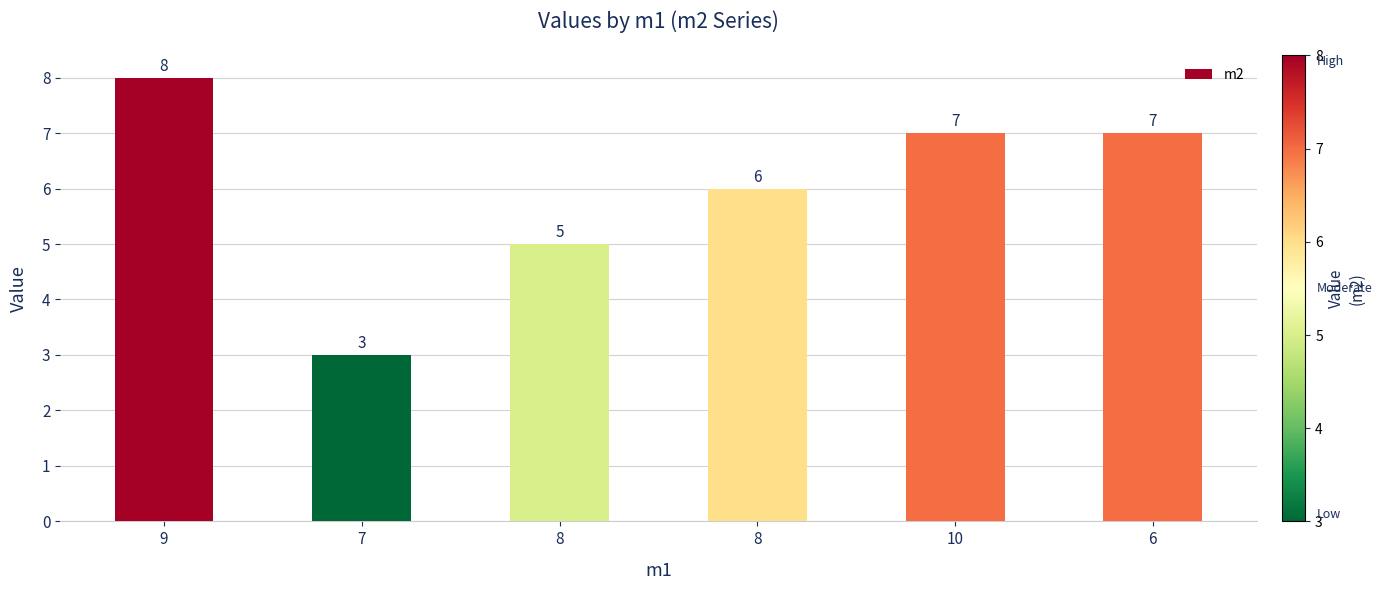

How many data points are less than 7?

3